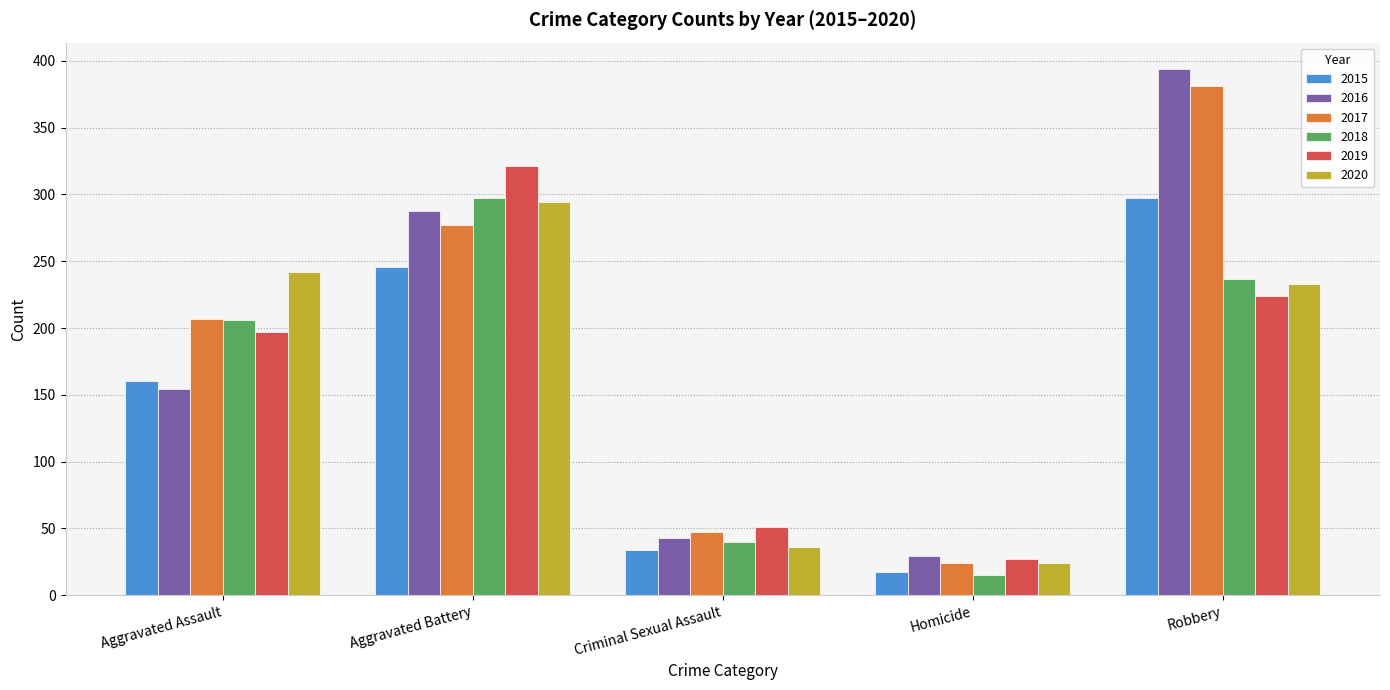

What is the maximum value shown in the chart?

394